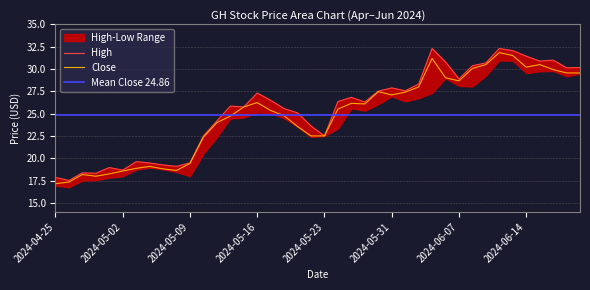

At which category does Low reach its first local peak?

2024-04-29